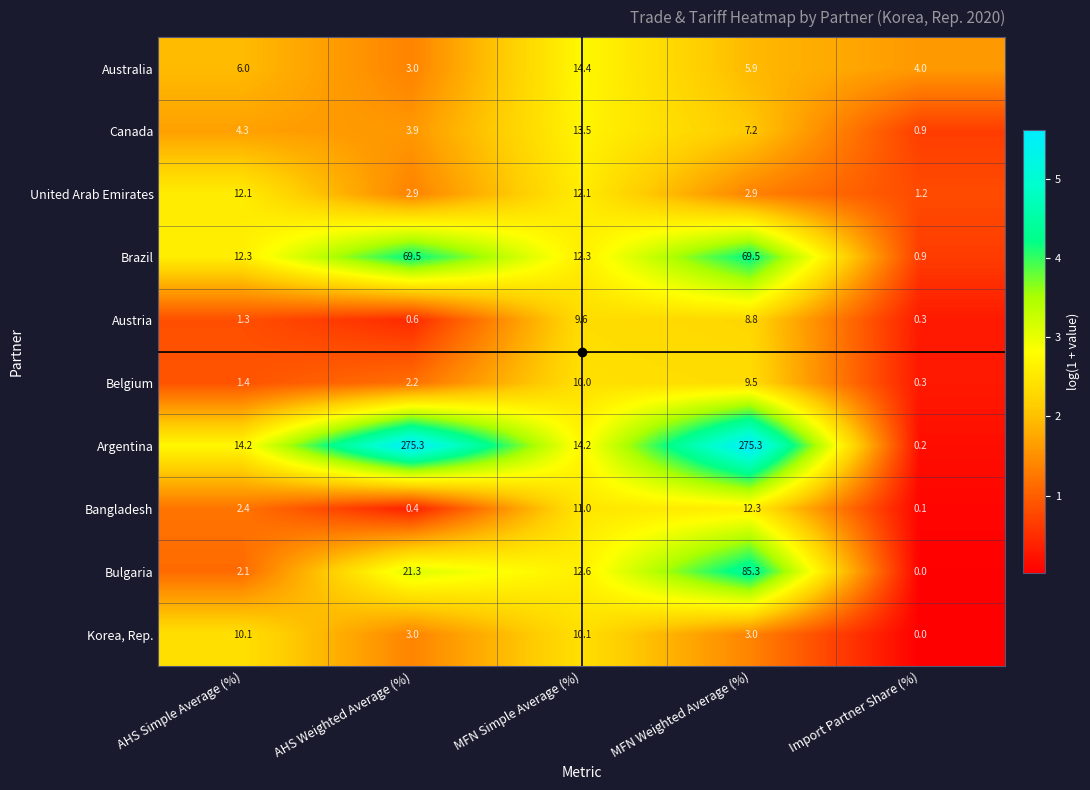

Count the number of data series in this chart.

10